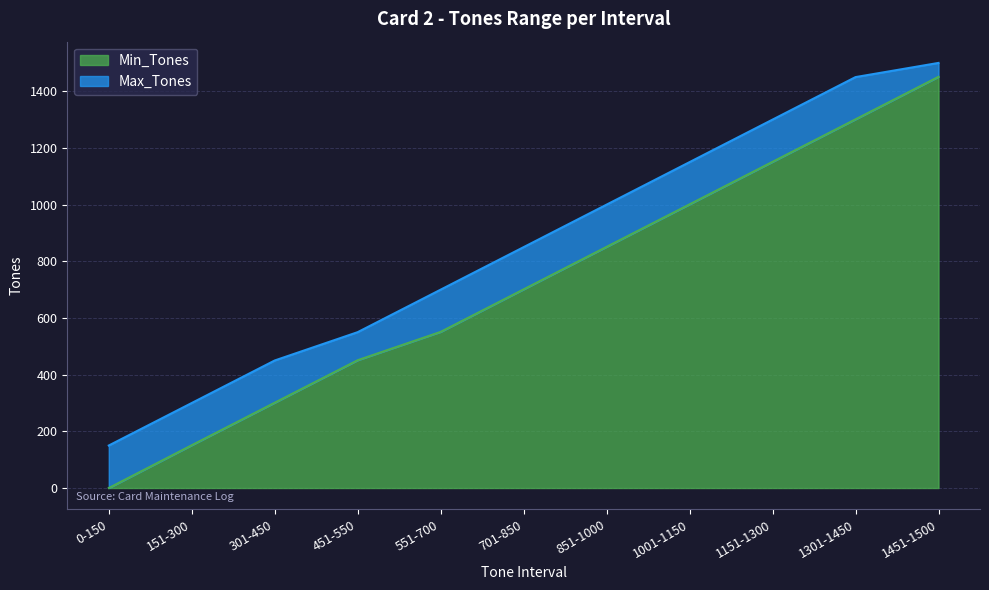

Is it true that Min_Tones equals 74 at 301-450?

False